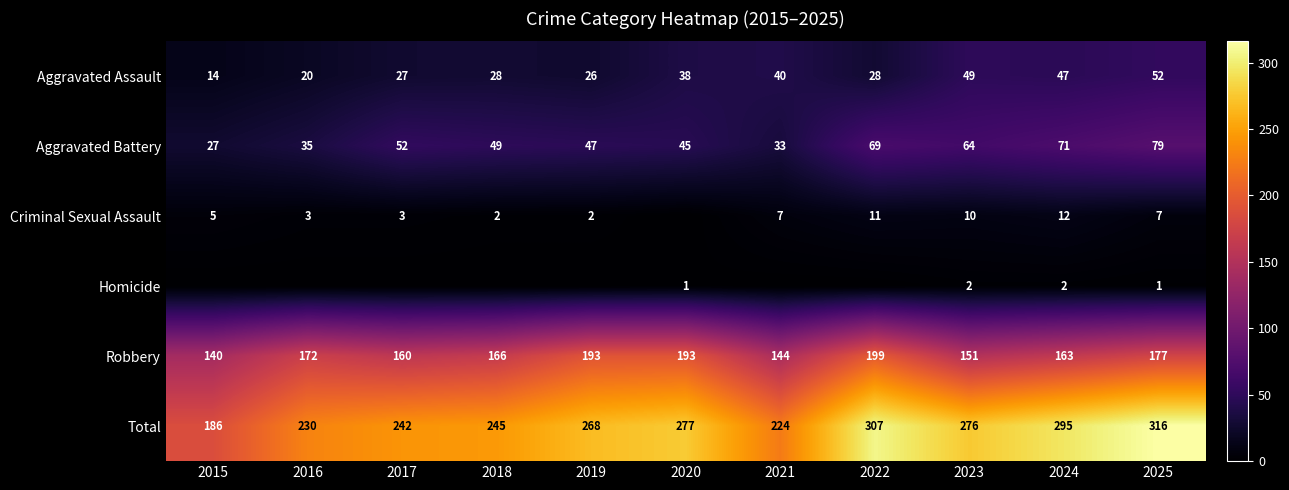

The value of Aggravated Battery at 2022 is 116. True or false?

False